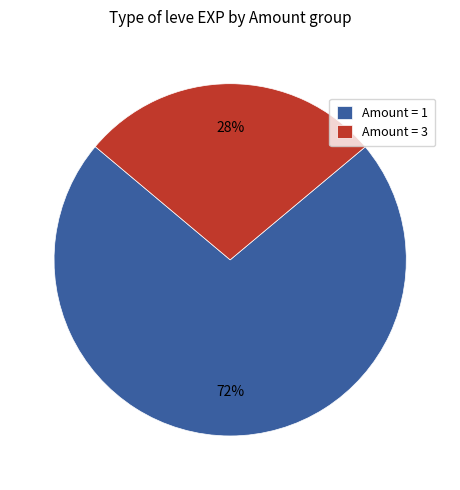

Which has a higher value, Amount = 1 or Amount = 3?

Amount = 1